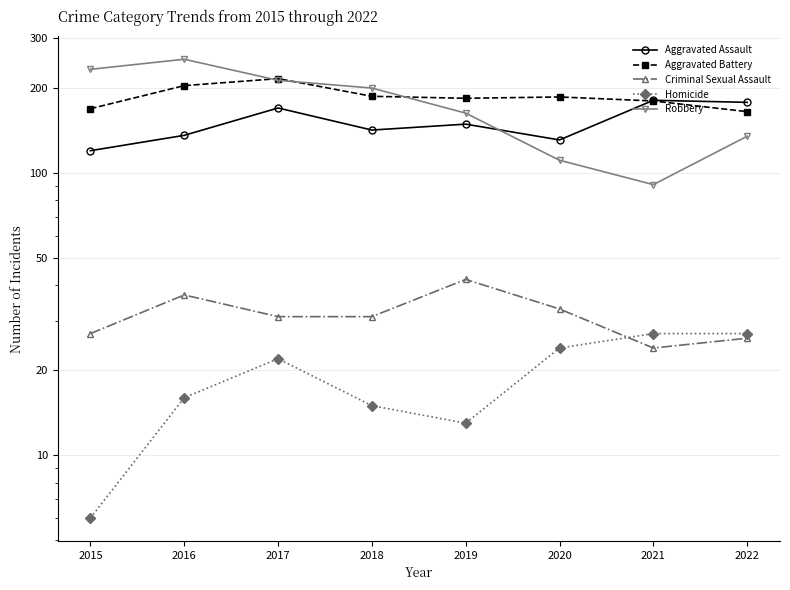

What value does the Aggravated Assault series have at 2016, to the nearest 10?

140